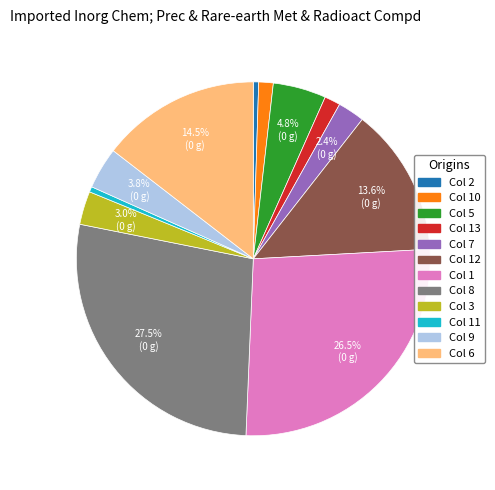

Is there a majority slice in this chart?

No